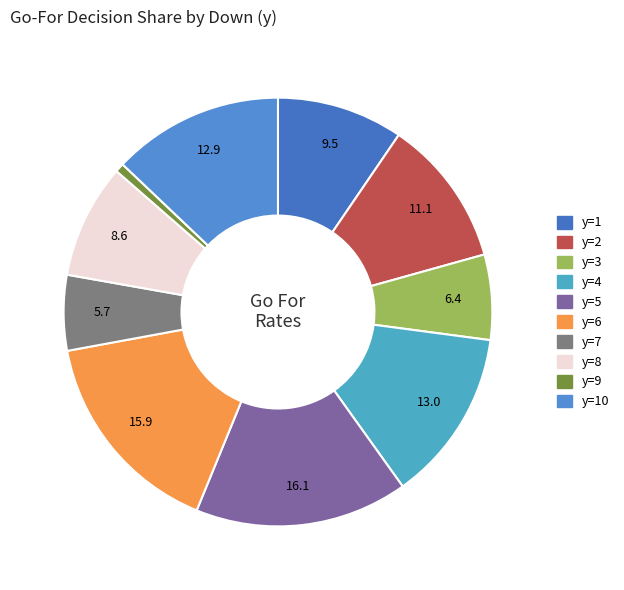

Count the number of slices in the pie.

10